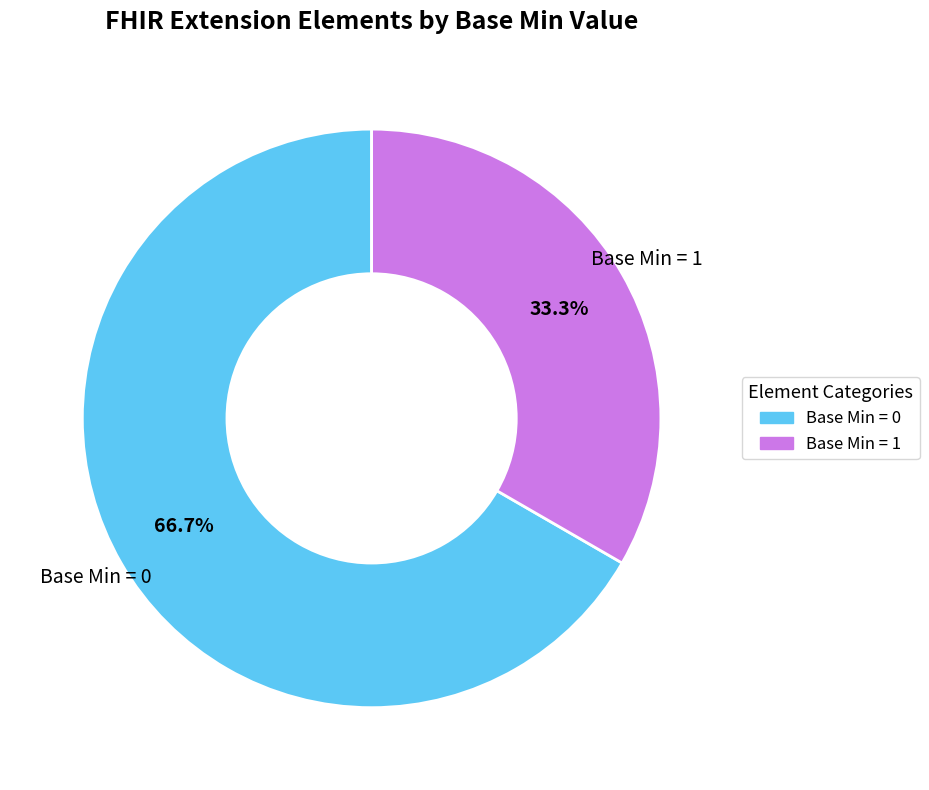

Is there a majority slice in this chart?

Yes